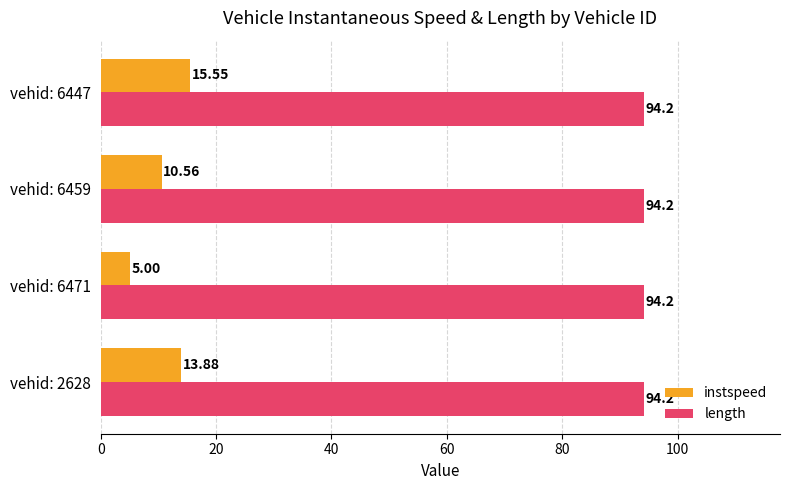

Between vehid: 6471 and vehid: 6447, which series saw the biggest shift?

instspeed